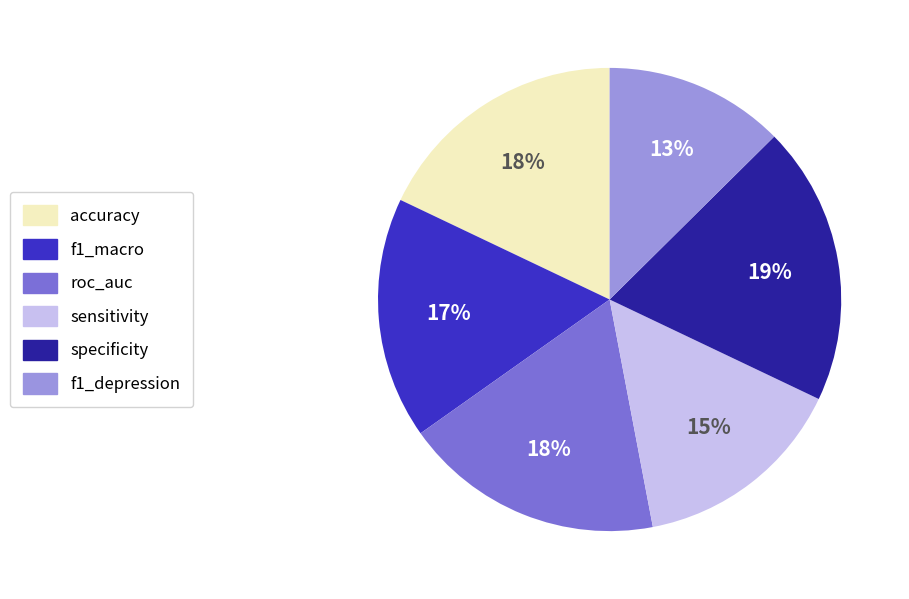

True or false: f1_macro accounts for 17% of the total.

True